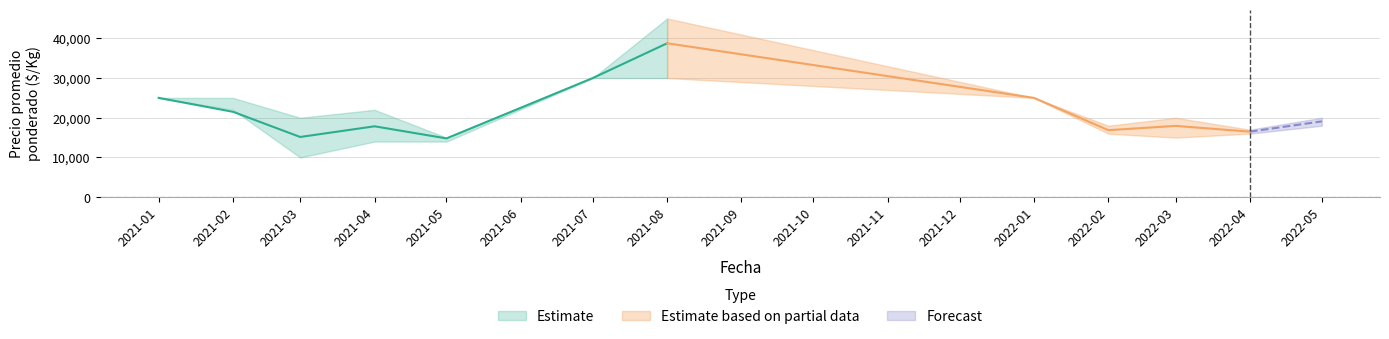

True or false: Precio maximo has more than 0 interior local peaks.

True